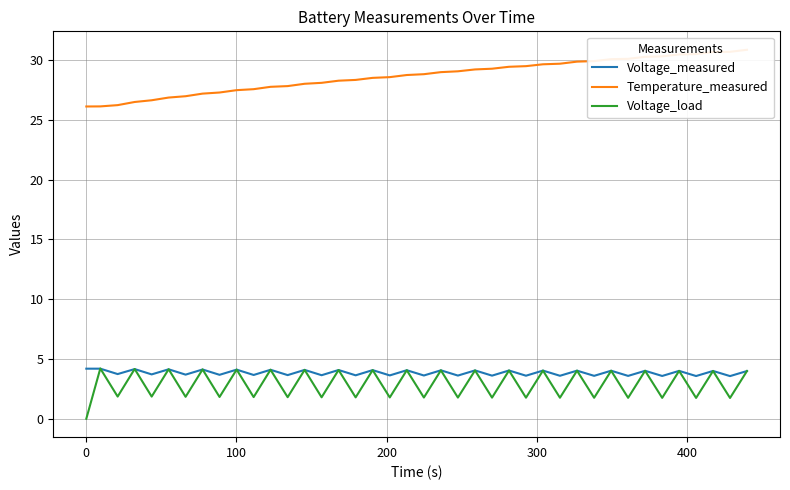

What is the maximum value for Voltage_measured?

4.2